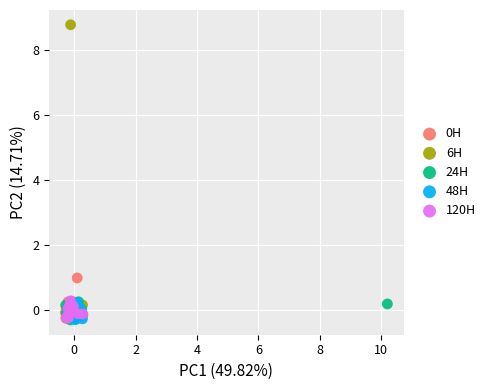

Which series has the largest Y range (max minus min)?

6H